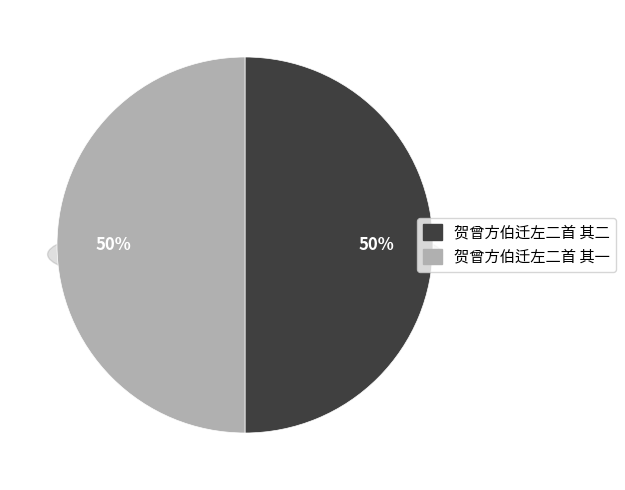

To the nearest percent, what portion does 贺曾方伯迁左二首 其二 represent?

50%